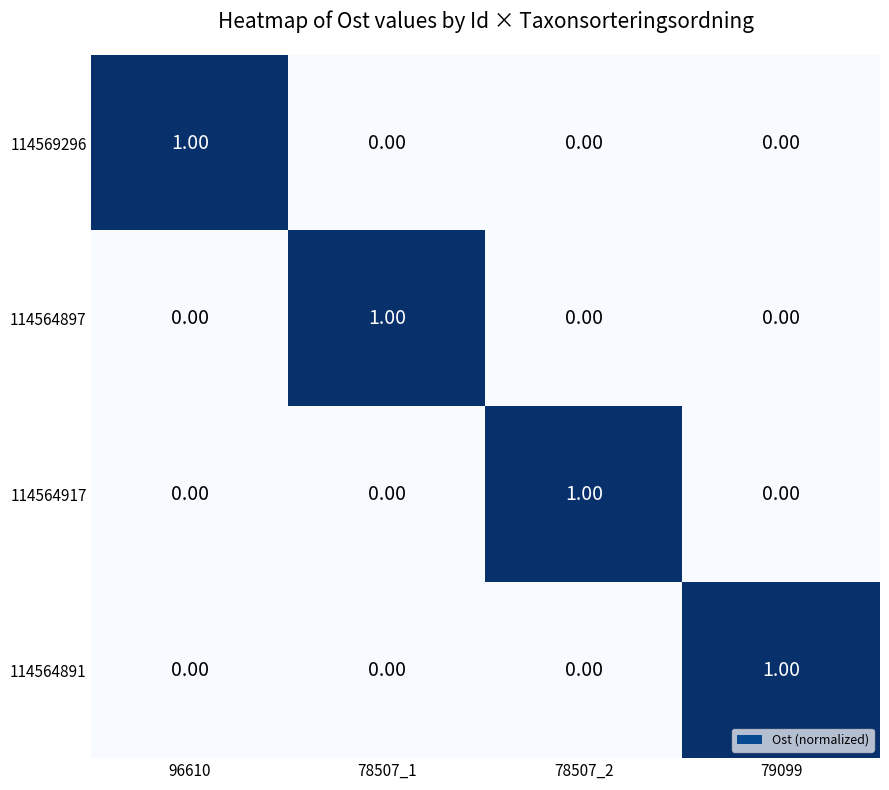

At how many categories does at least one series exceed 0?

4